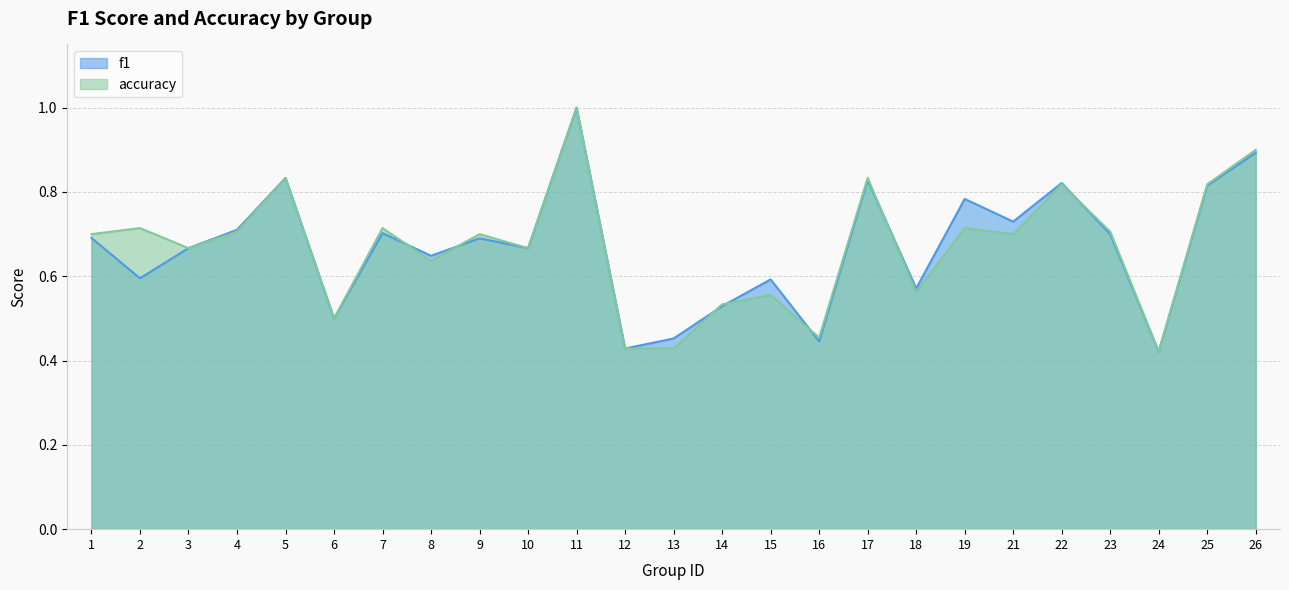

Rank the categories by accuracy value from highest to lowest.

11, 26, 5, 17, 22, 25, 2, 7, 19, 4, 23, 1, 9, 21, 3, 10, 8, 18, 15, 14, 6, 16, 12, 13, 24